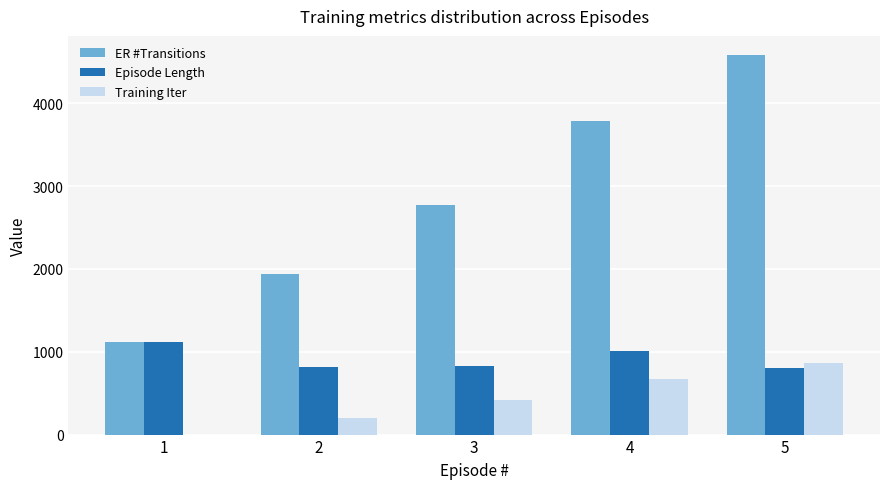

Read the Episode Length value at 2, to the nearest 10.

820